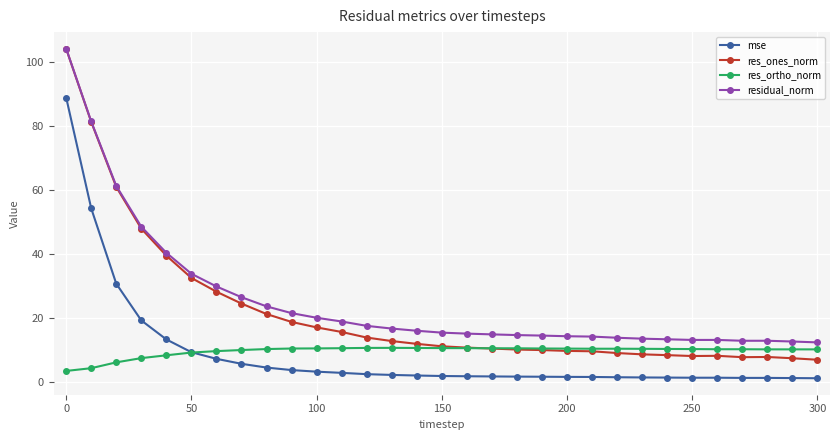

What is the highest value of the mse series?

88.8